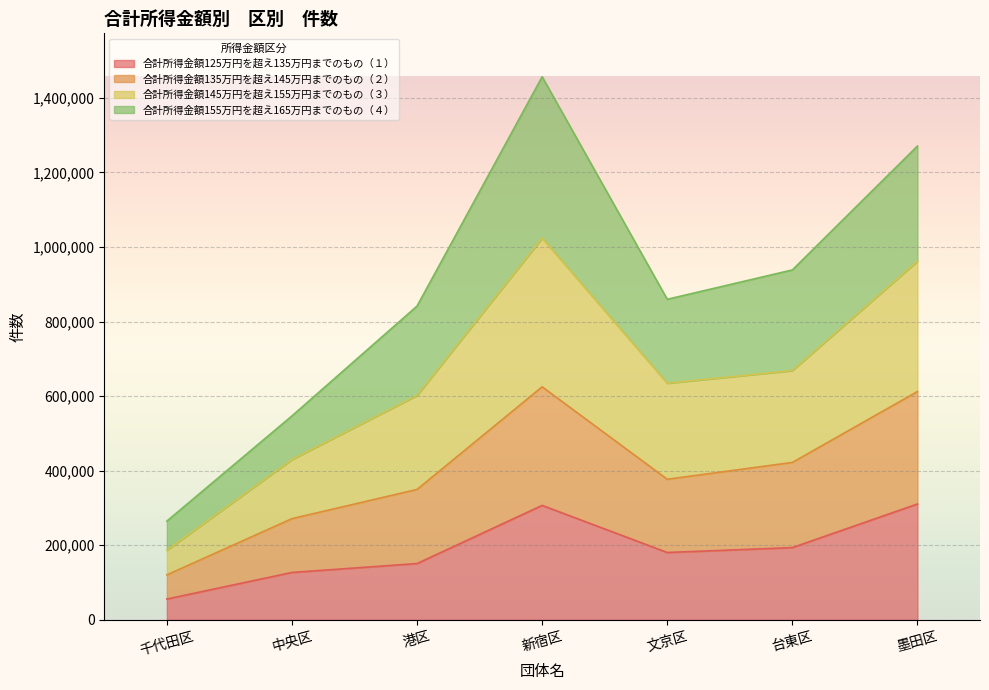

True or false: 合計所得金額145万円を超え155万円までのもの（３） and 合計所得金額135万円を超え145万円までのもの（２） cross at least once.

False